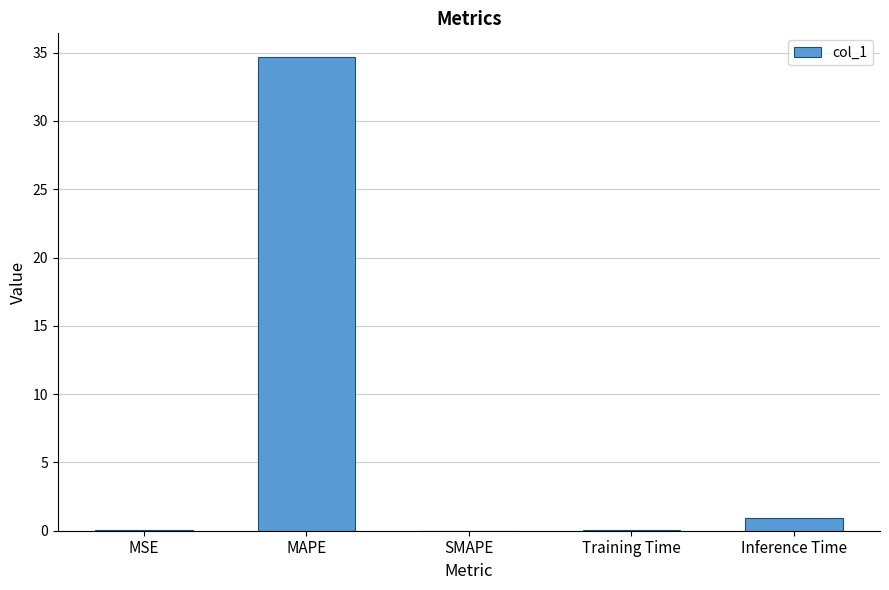

At which category does the chart reach its peak across all series?

MAPE